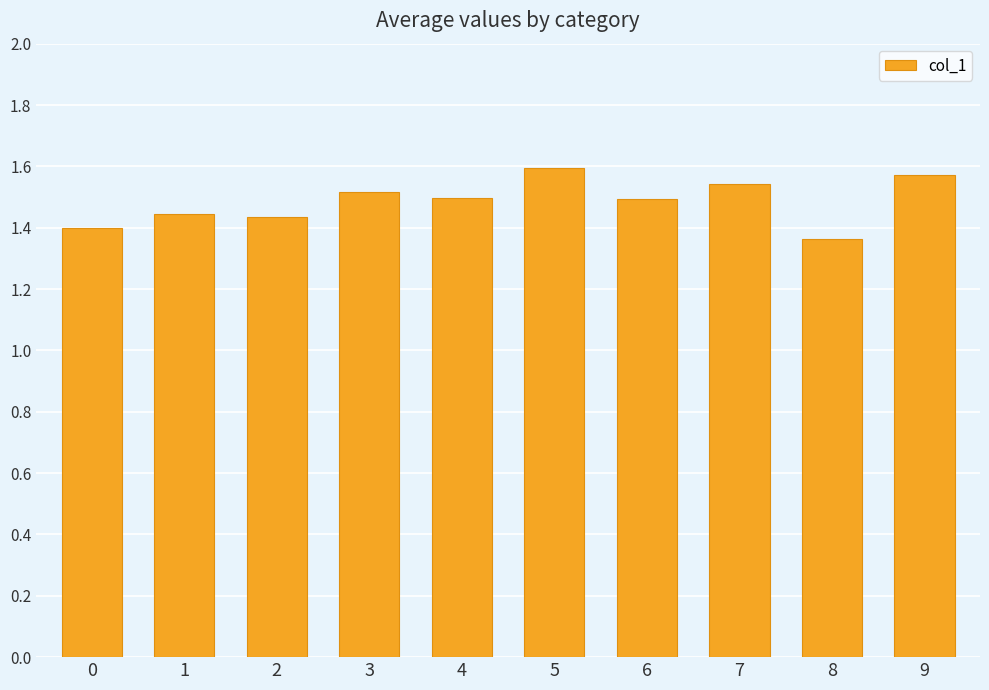

What is the ratio of the value at 6 to the value at 4?

1.0